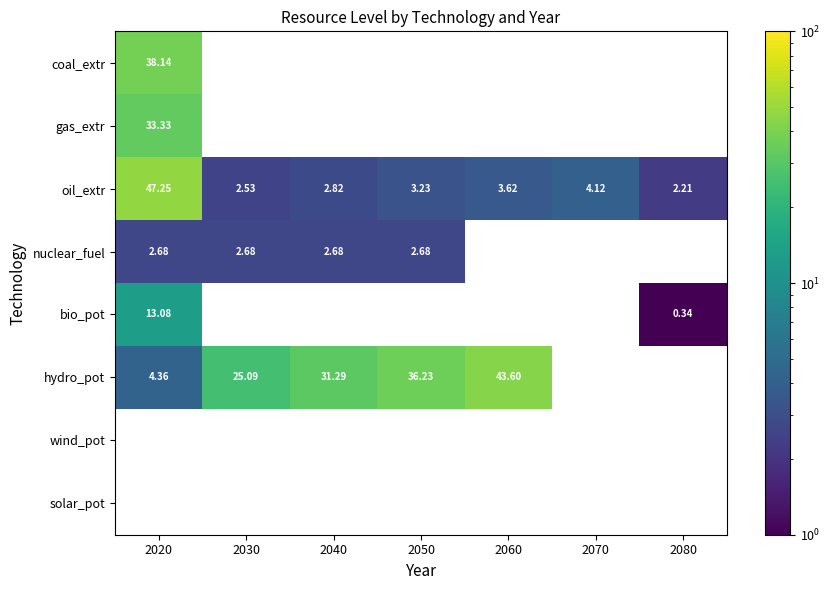

How many data points in oil_extr are less than 3?

3